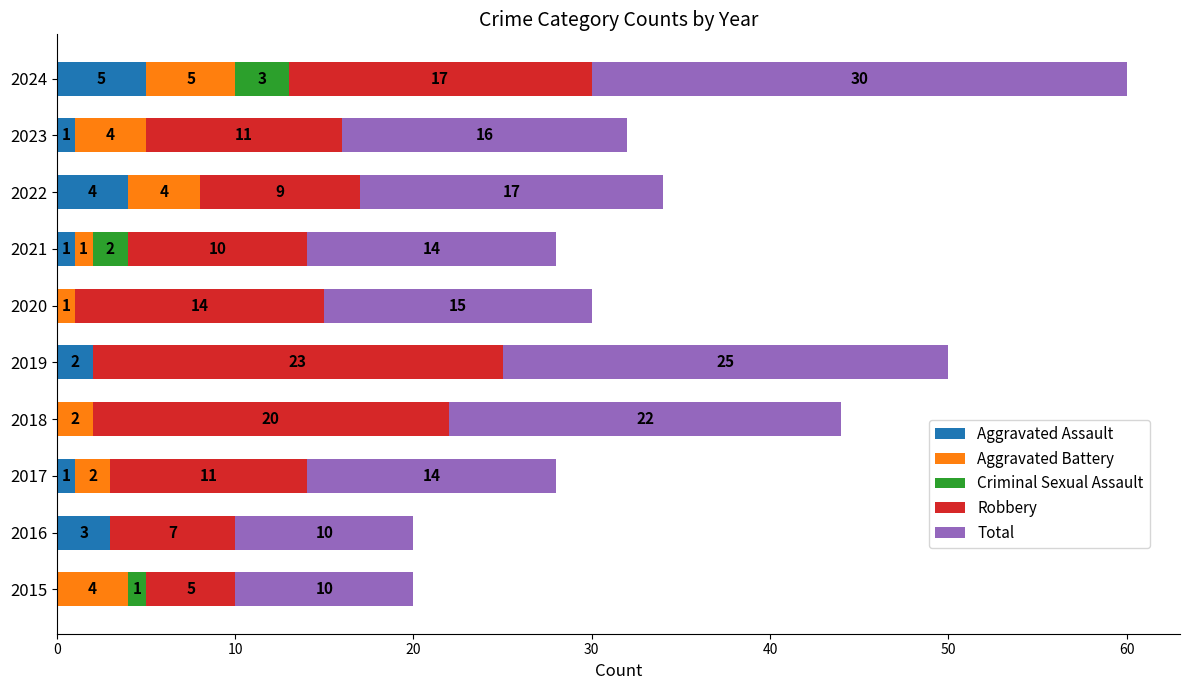

At which label does Aggravated Assault reach its peak?

2024